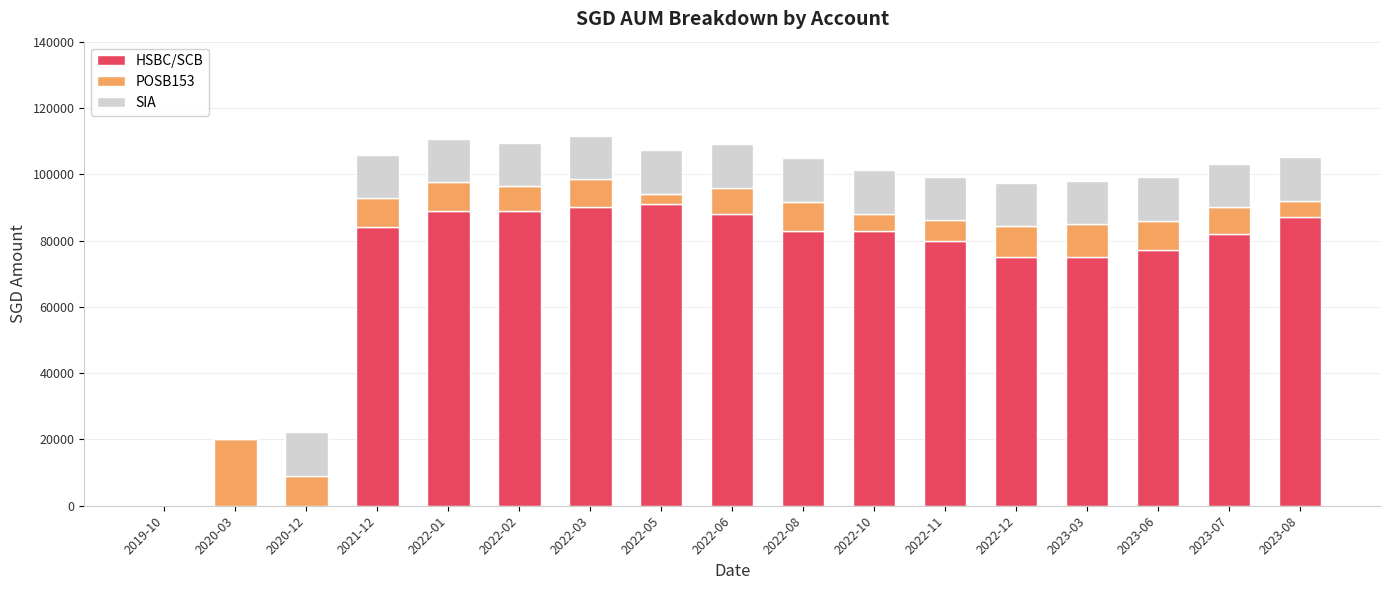

What is the highest value of the HSBC/SCB series?

91000.0